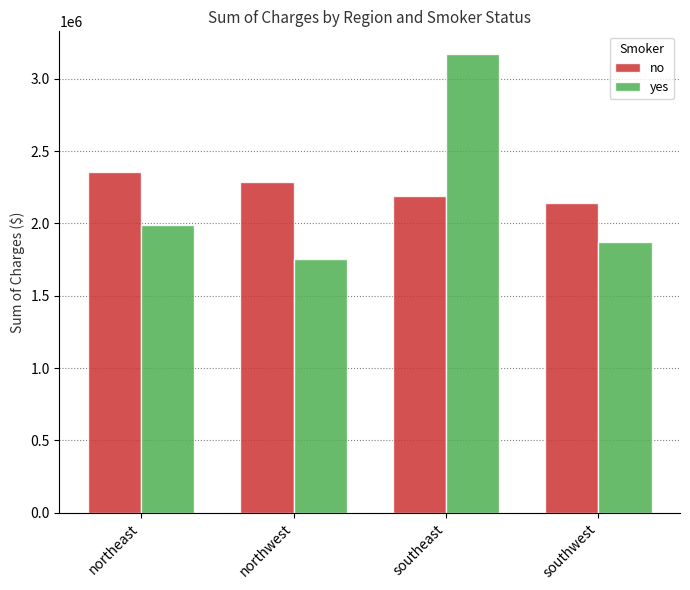

Are the bars horizontal?

No